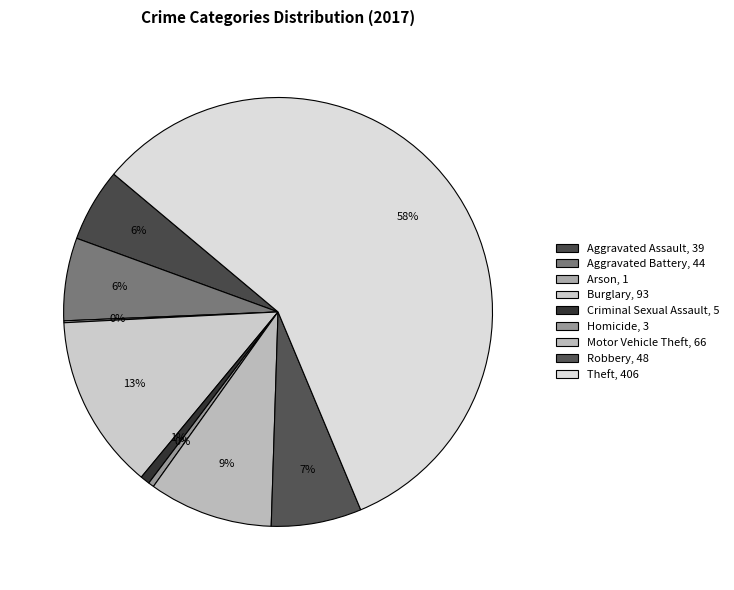

Which category has the biggest portion of the pie?

Theft